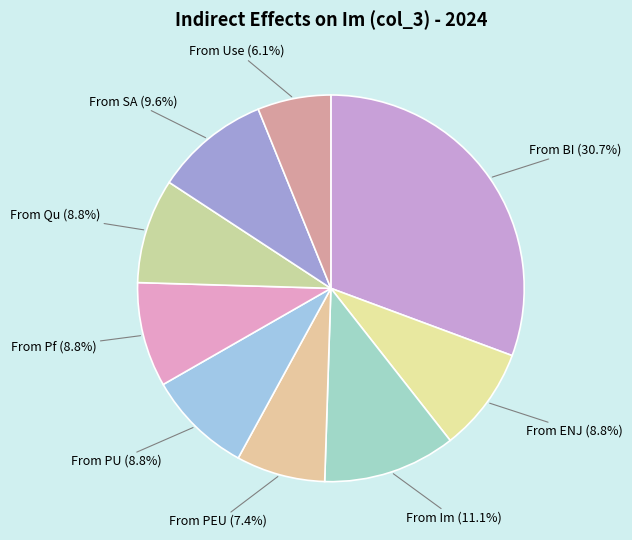

What is the total percentage of From Qu and From PEU?

16.2%